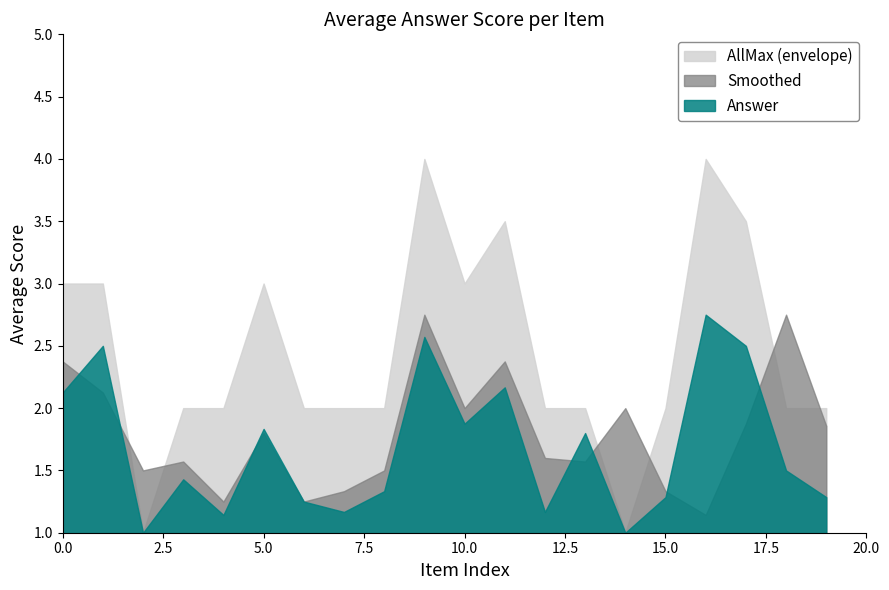

What is the sum of all Smoothed values?

36.0